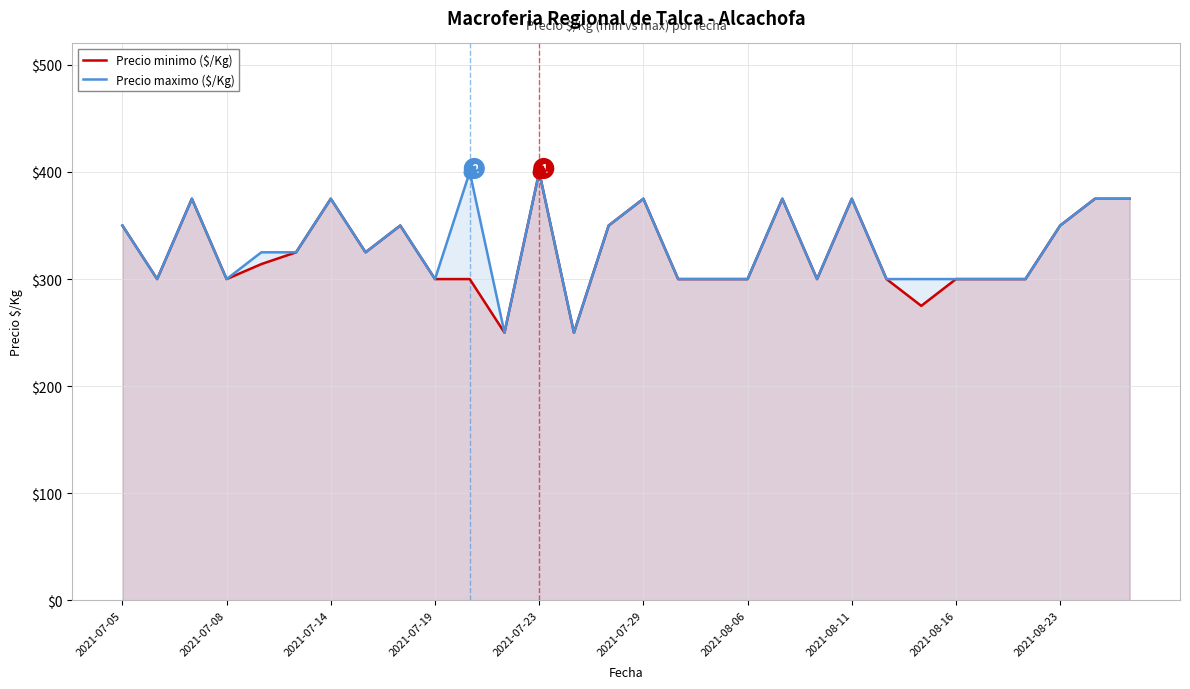

Which series has the largest total across all categories?

Precio maximo ($/Kg)